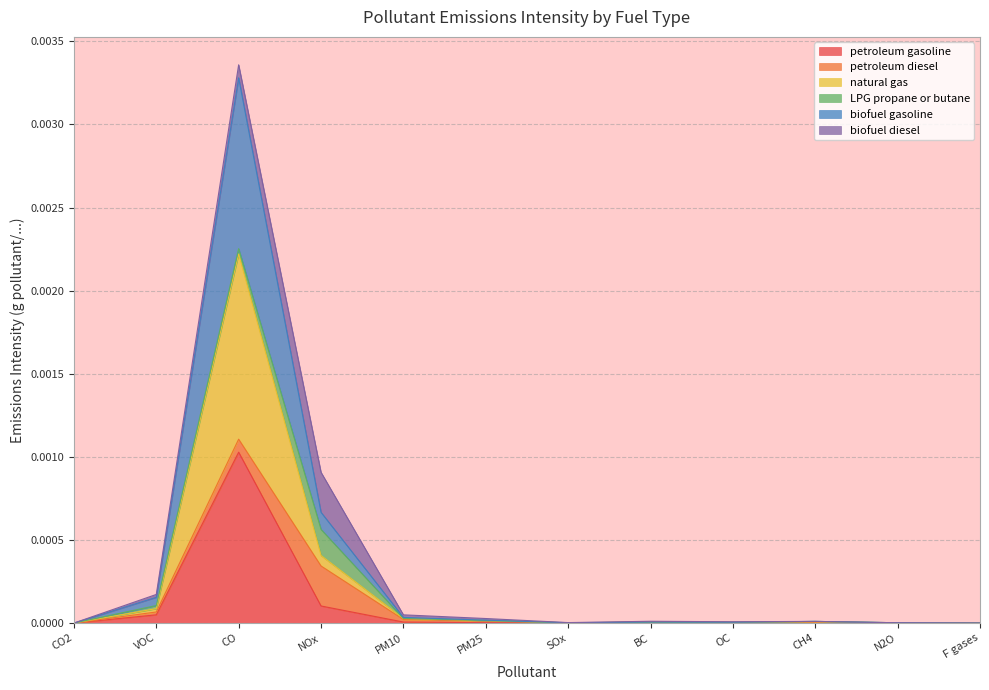

What are all the series names shown in the legend?

petroleum gasoline, petroleum diesel, natural gas, LPG propane or butane, biofuel gasoline, biofuel diesel